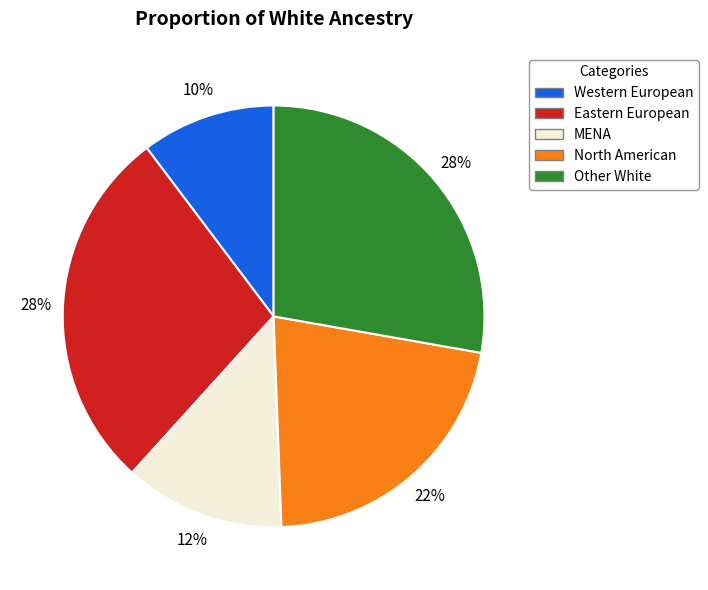

Count the number of slices in the pie.

5